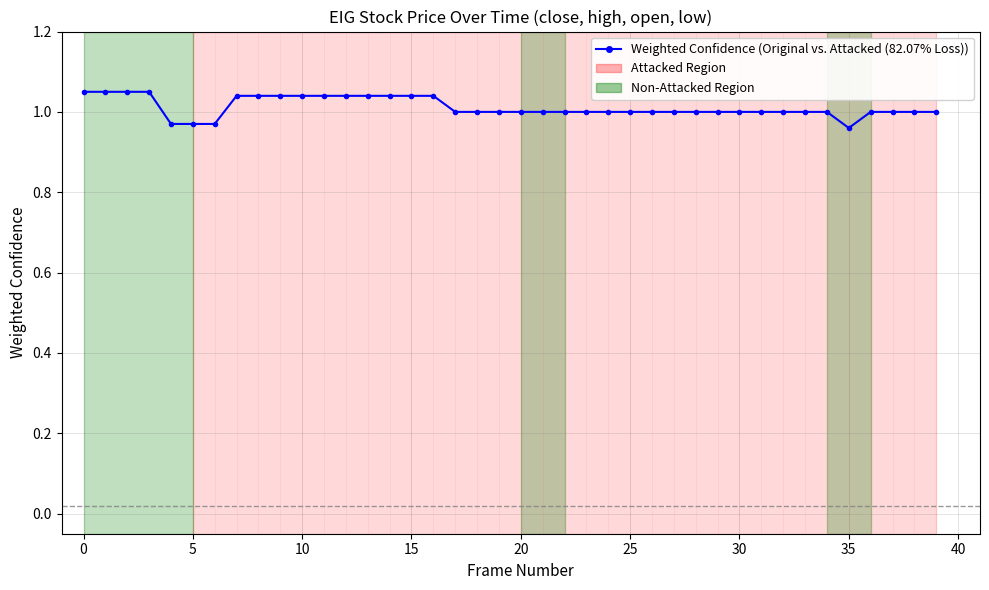

True or false: the data shows 1.7 at 25.

False